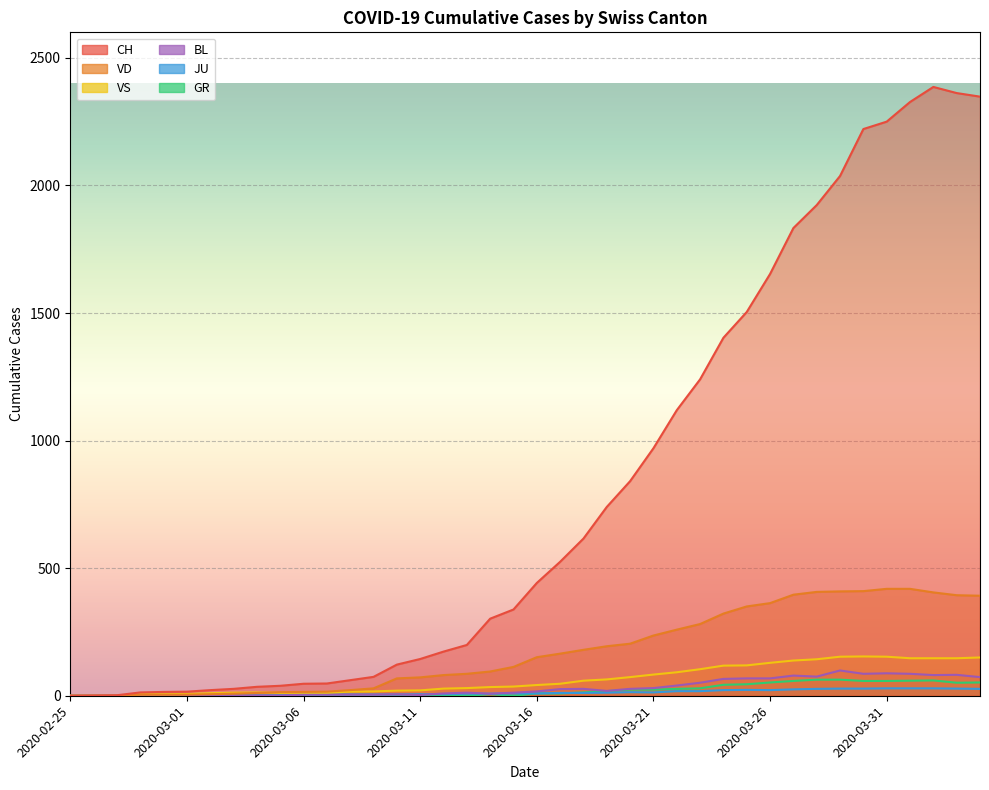

Which series has the largest range (max minus min)?

CH